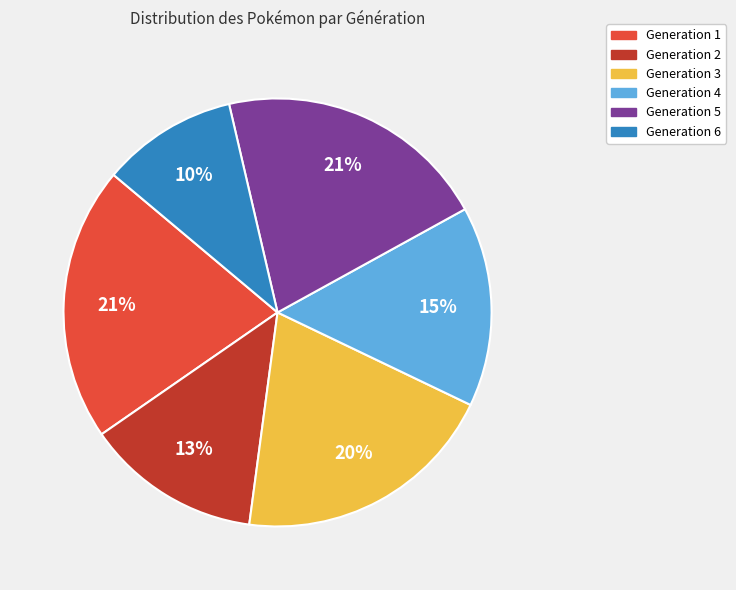

Which has a higher value, Generation 1 or Generation 2?

Generation 1